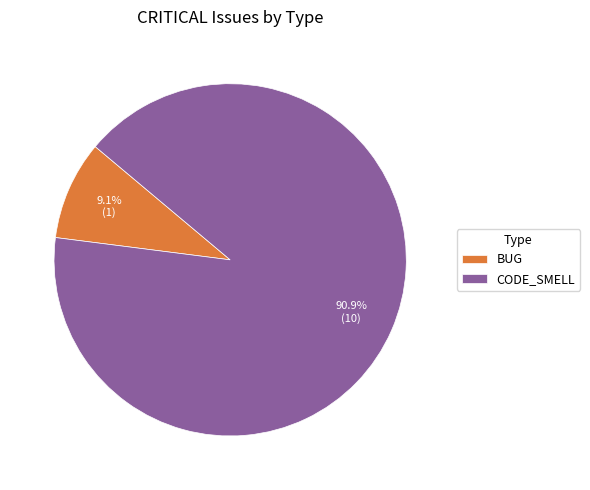

Which category has the biggest portion of the pie?

CODE_SMELL